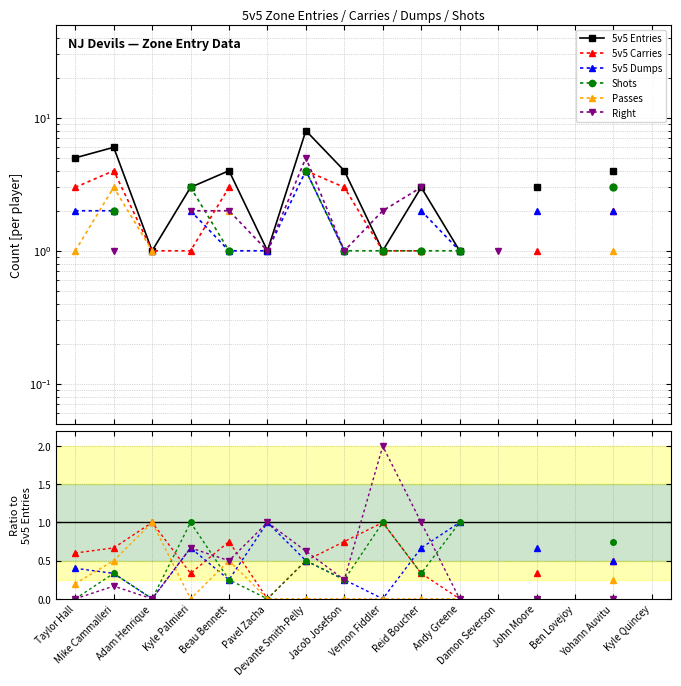

True or false: 5v5 Entries and 5v5 Dumps cross at least once.

False